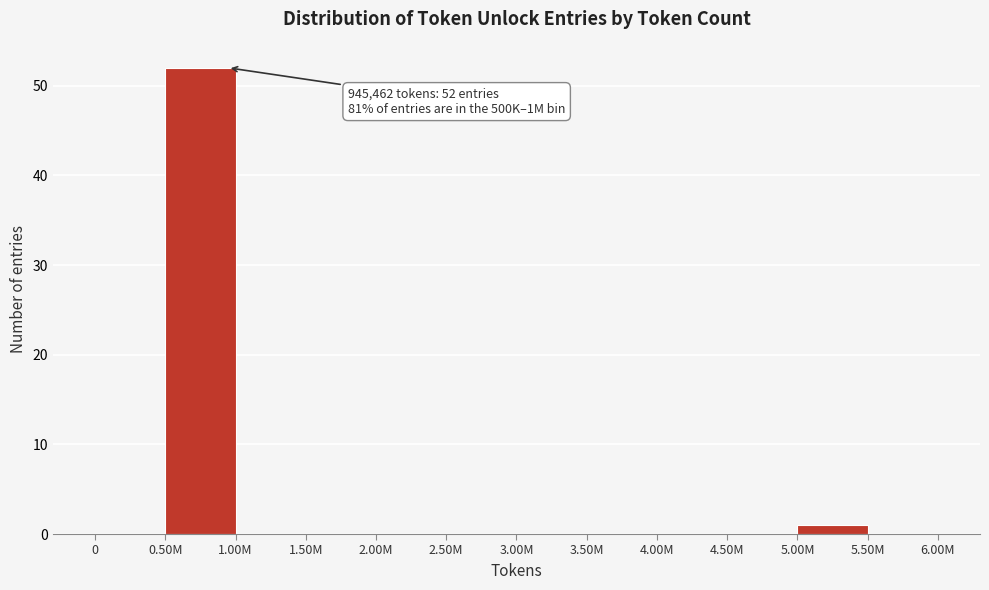

Reading right to left, list all the values displayed in this chart.

5.50M=0	5.00M=1	4.50M=0	4.00M=0	3.50M=0	3.00M=0	2.50M=0	2.00M=0	1.50M=0	1.00M=0	0.50M=52	0=0